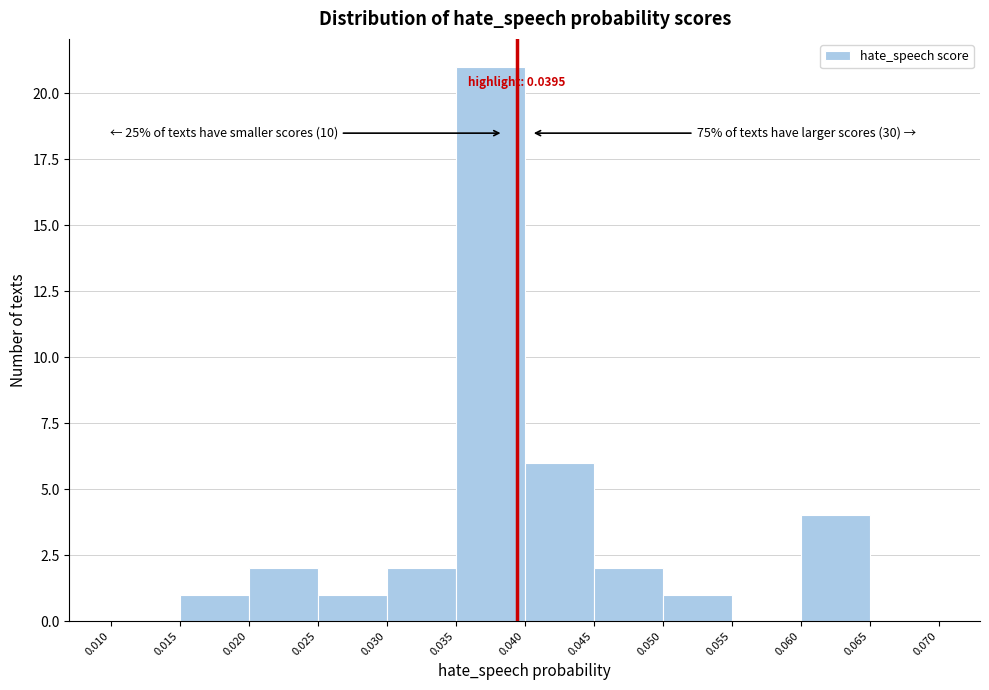

Over which range of the x-axis is the bar tallest?

0.035 to 0.040